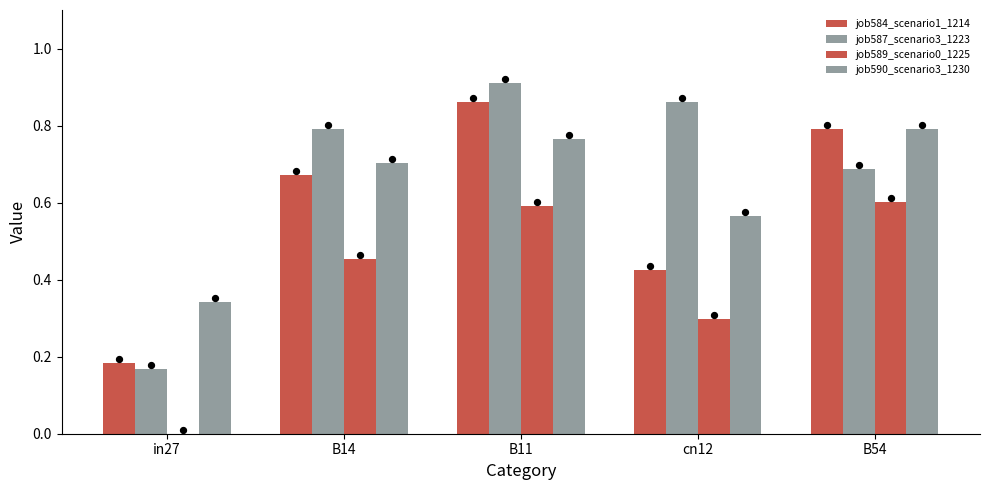

What is the total value across all series at B14?

2.6